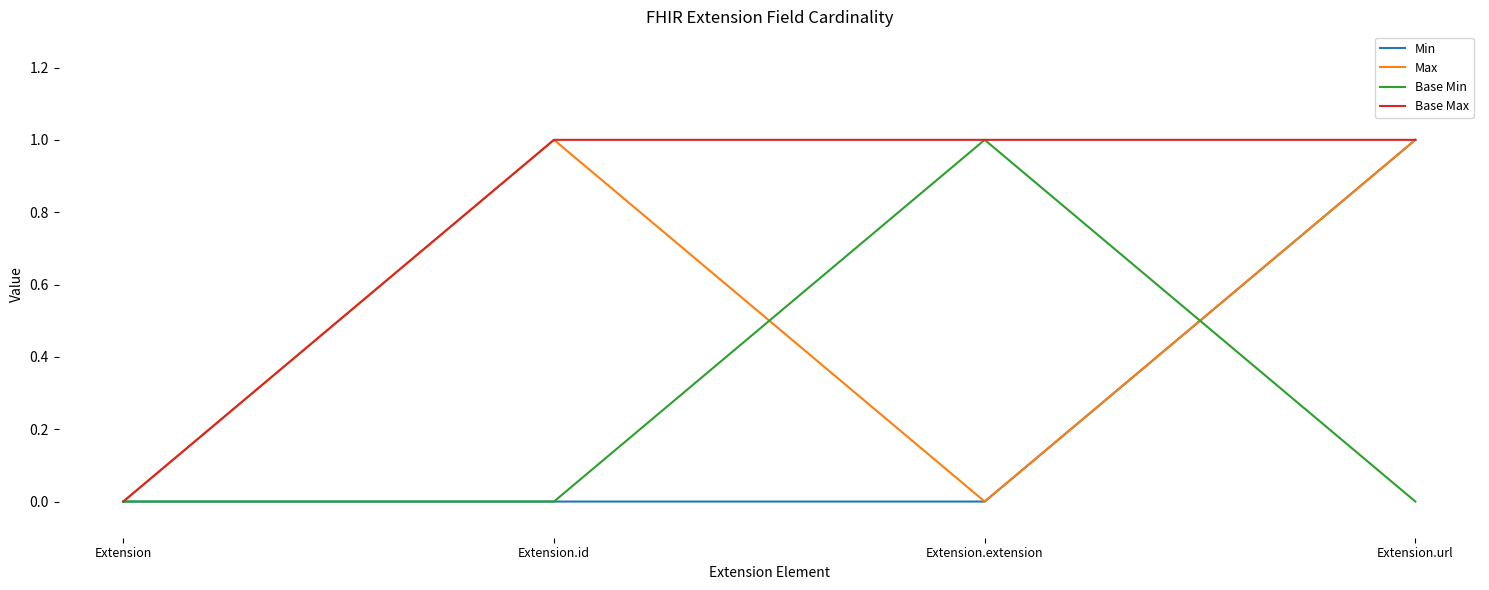

In Max, how many points are lower than both neighbors (excluding endpoints)?

1